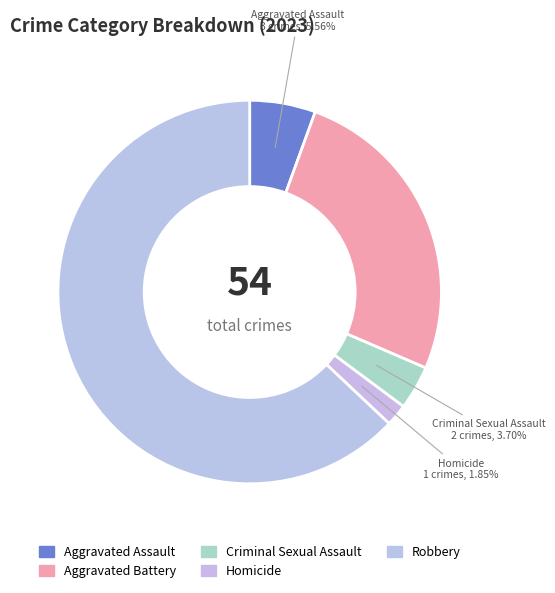

What is the ratio of the value at Homicide to the value at Aggravated Assault?

0.3